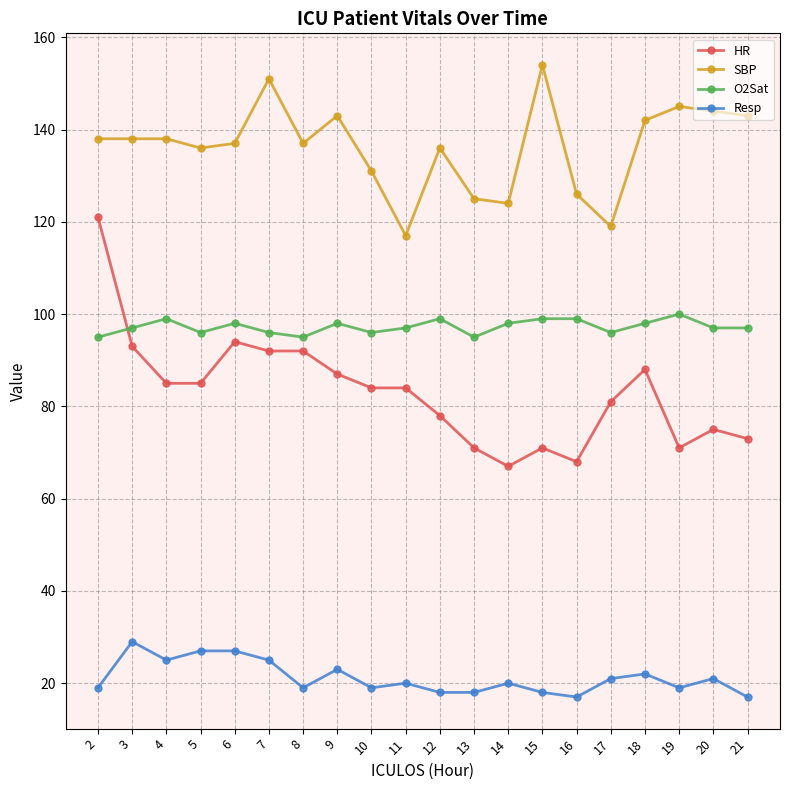

What is the average value of the SBP series?

136